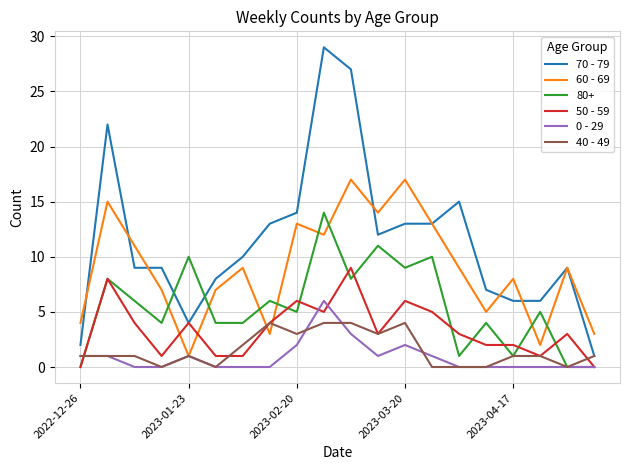

Which series has the largest range (max minus min)?

70 - 79